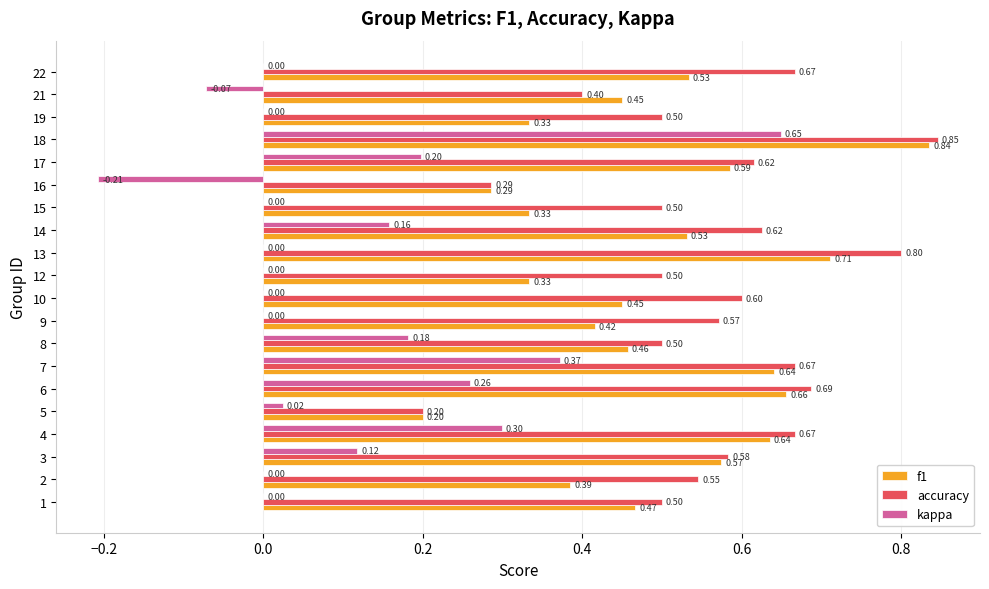

What value does the f1 series have at 19?

0.3